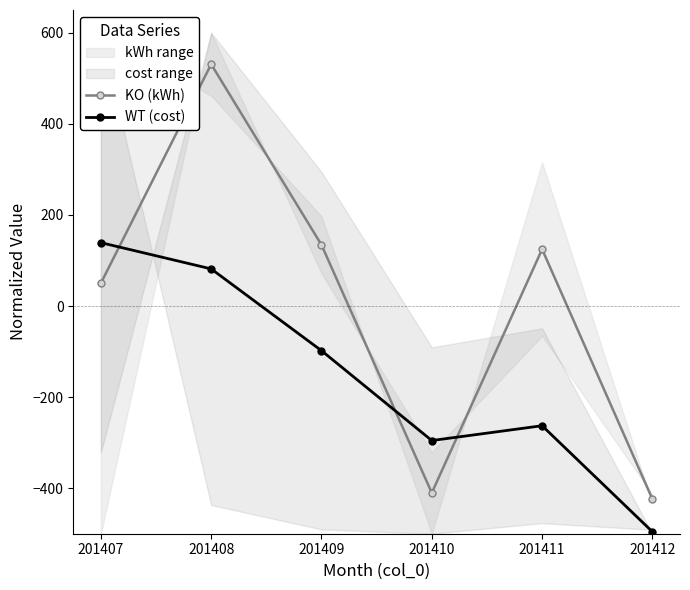

Which category has the highest value across all series?

201408